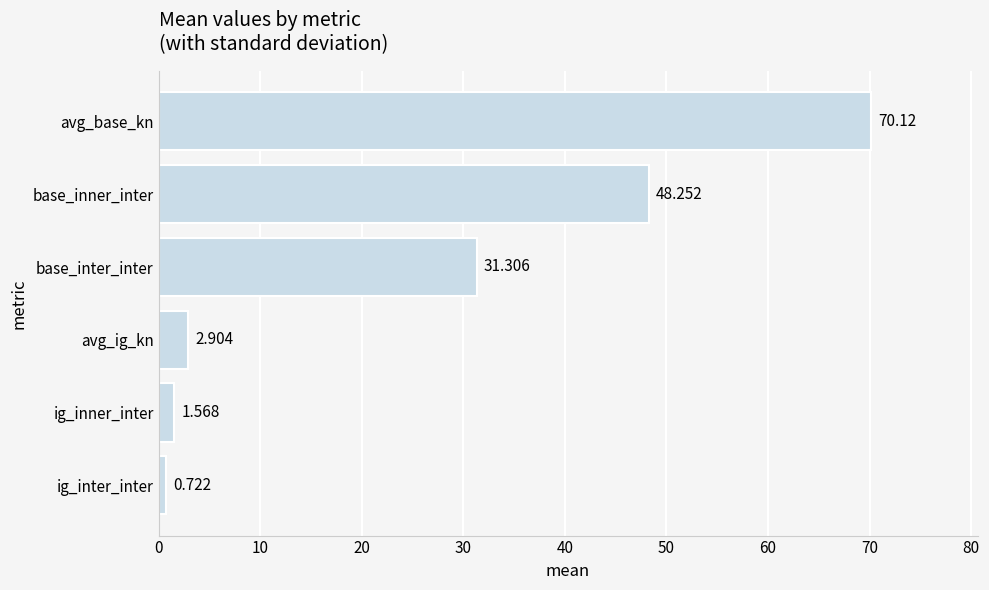

At which category does the chart reach its minimum across all series?

ig_inter_inter